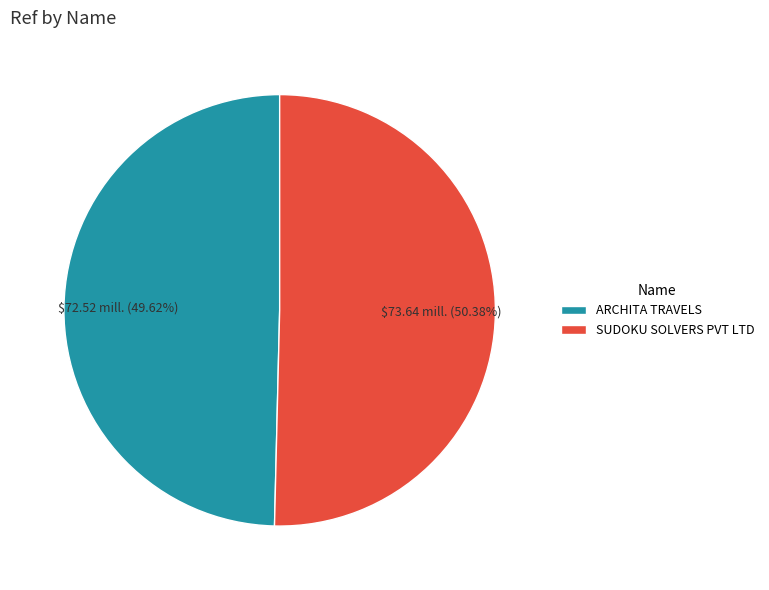

Approximately how many times larger is the value at ARCHITA TRAVELS compared to SUDOKU SOLVERS PVT LTD?

1.0